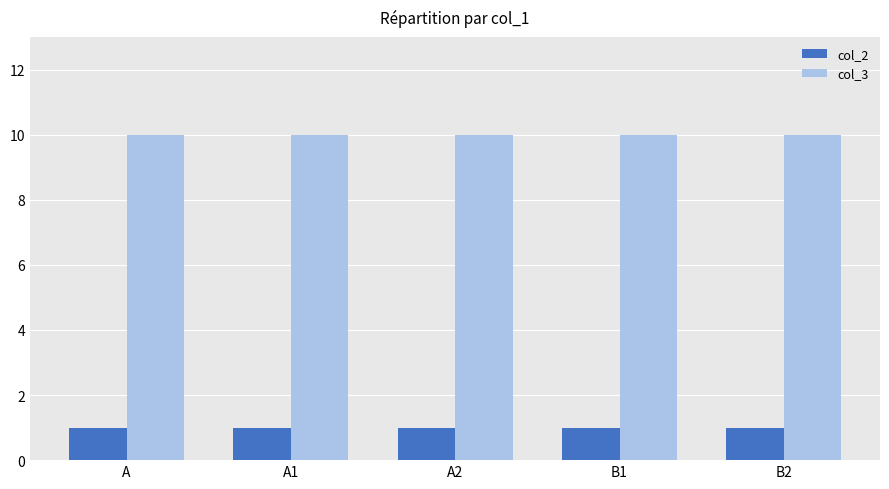

How many bars are there in total?

10